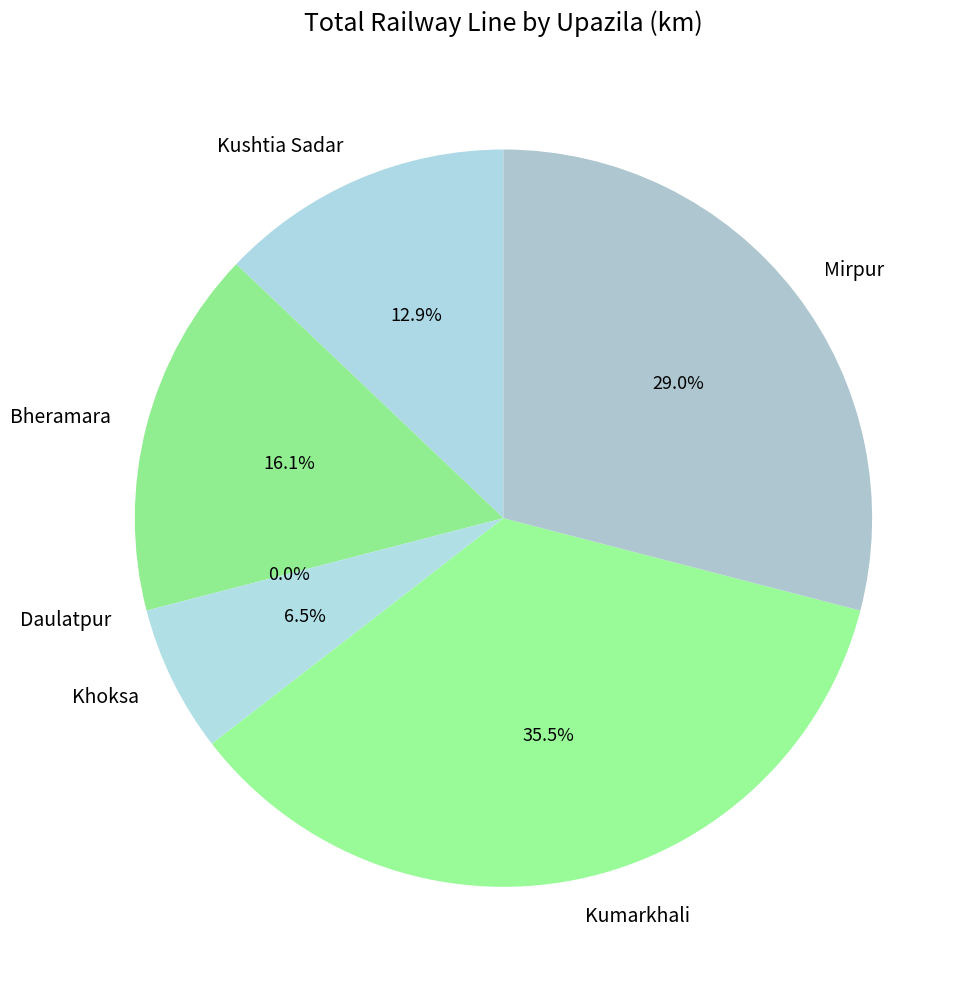

What percentage is the Kumarkhali slice, to the nearest percent?

35%